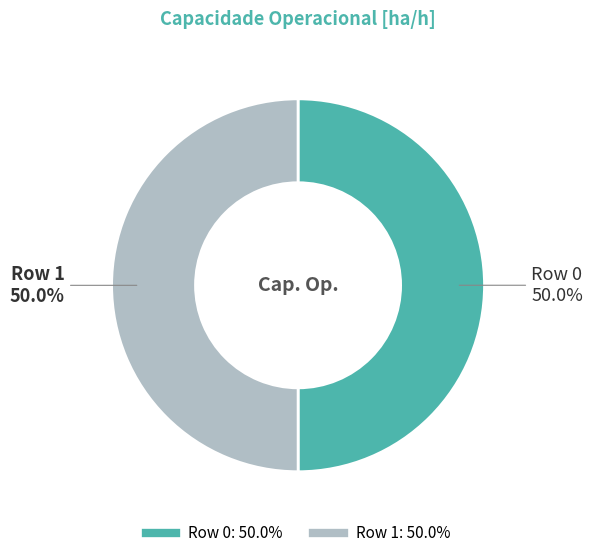

Count the number of slices in the pie.

2